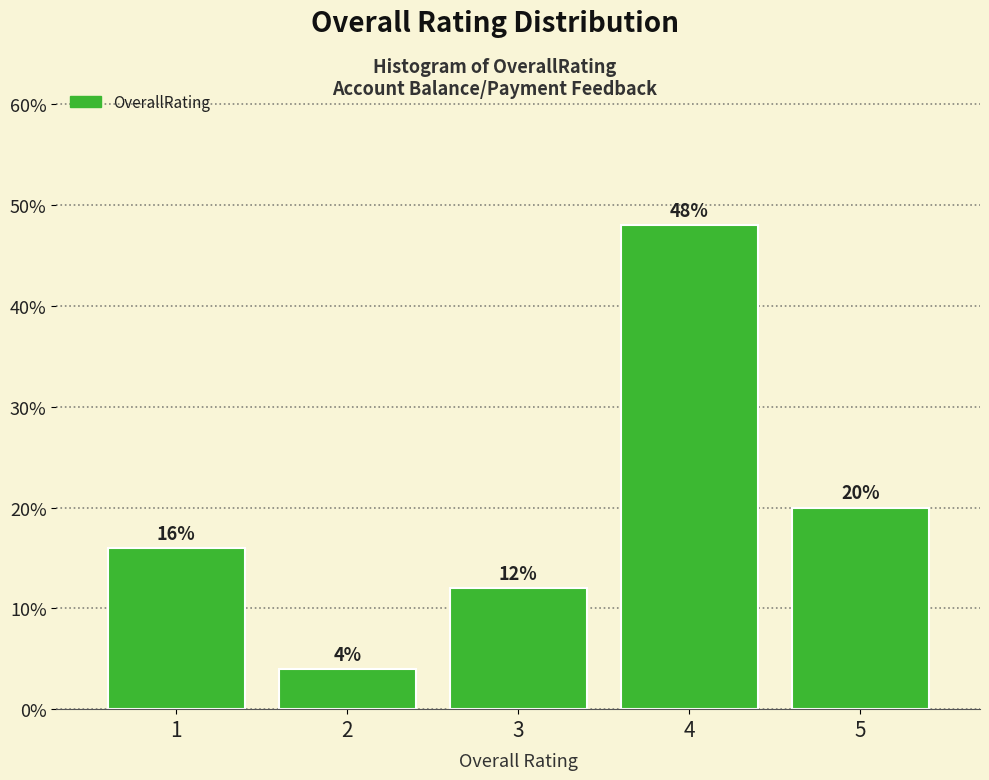

Reading left to right, list all the values displayed in this chart.

1=16	2=4	3=12	4=48	5=20